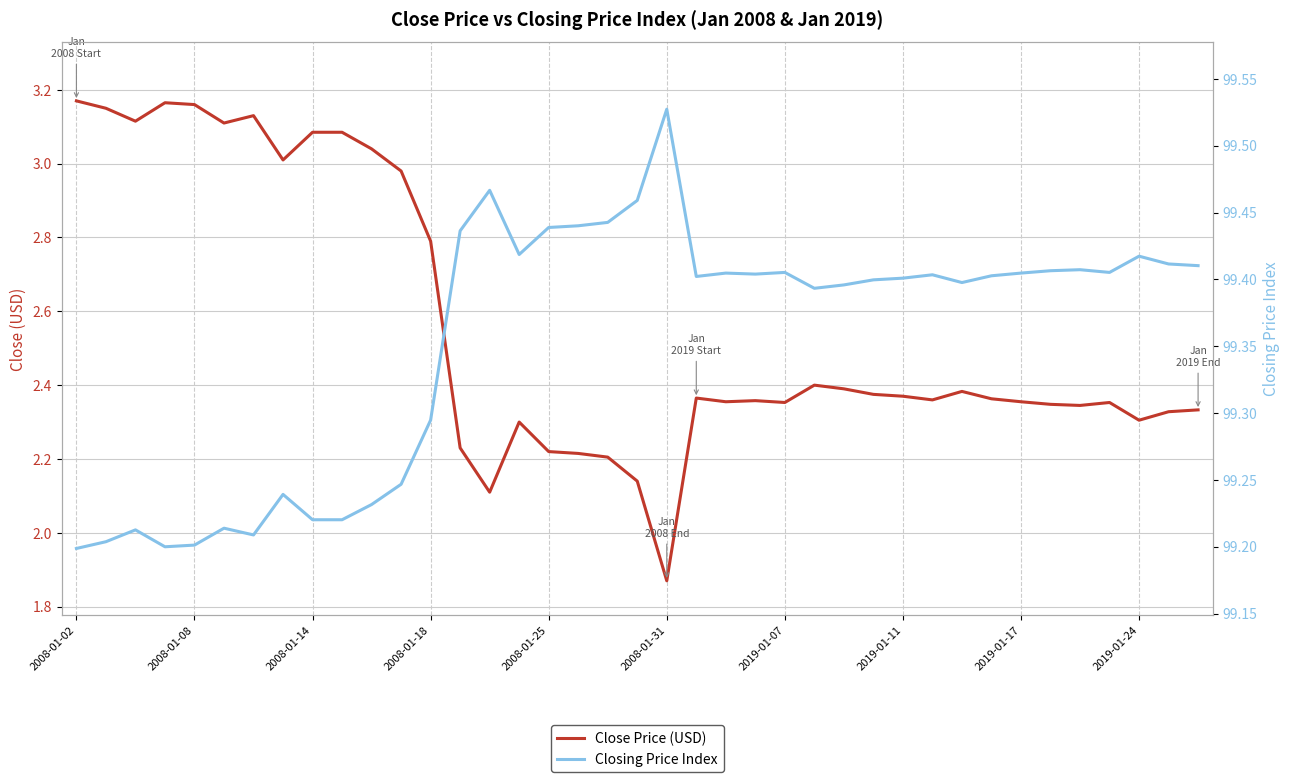

What is the sum of all Closing Price Index values?

3874.8